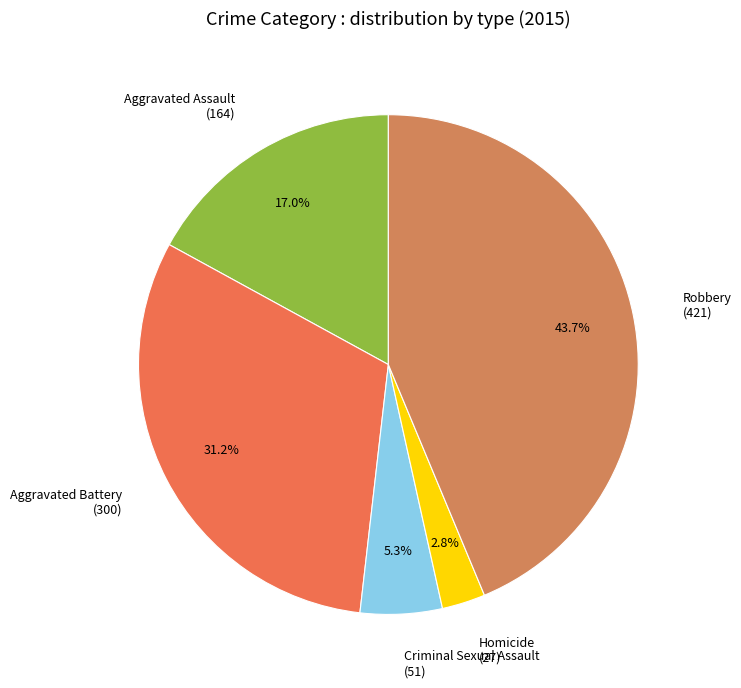

Count the number of slices in the pie.

5